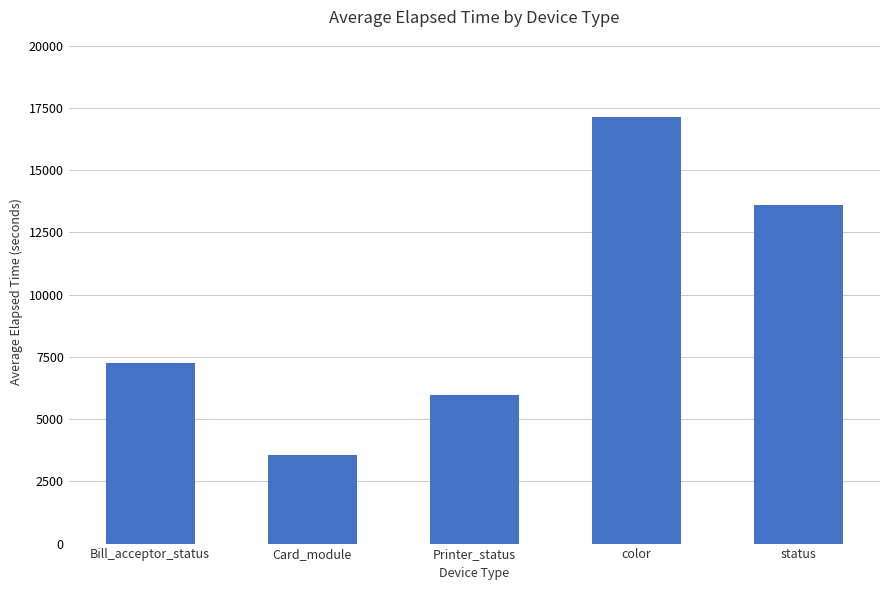

Between Printer_status and Bill_acceptor_status, which is larger?

Bill_acceptor_status